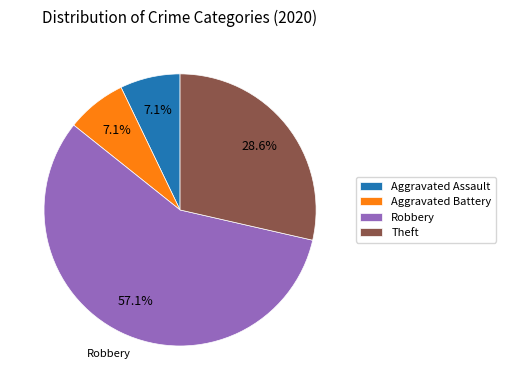

Is it true that Robbery is 43% of the pie?

False